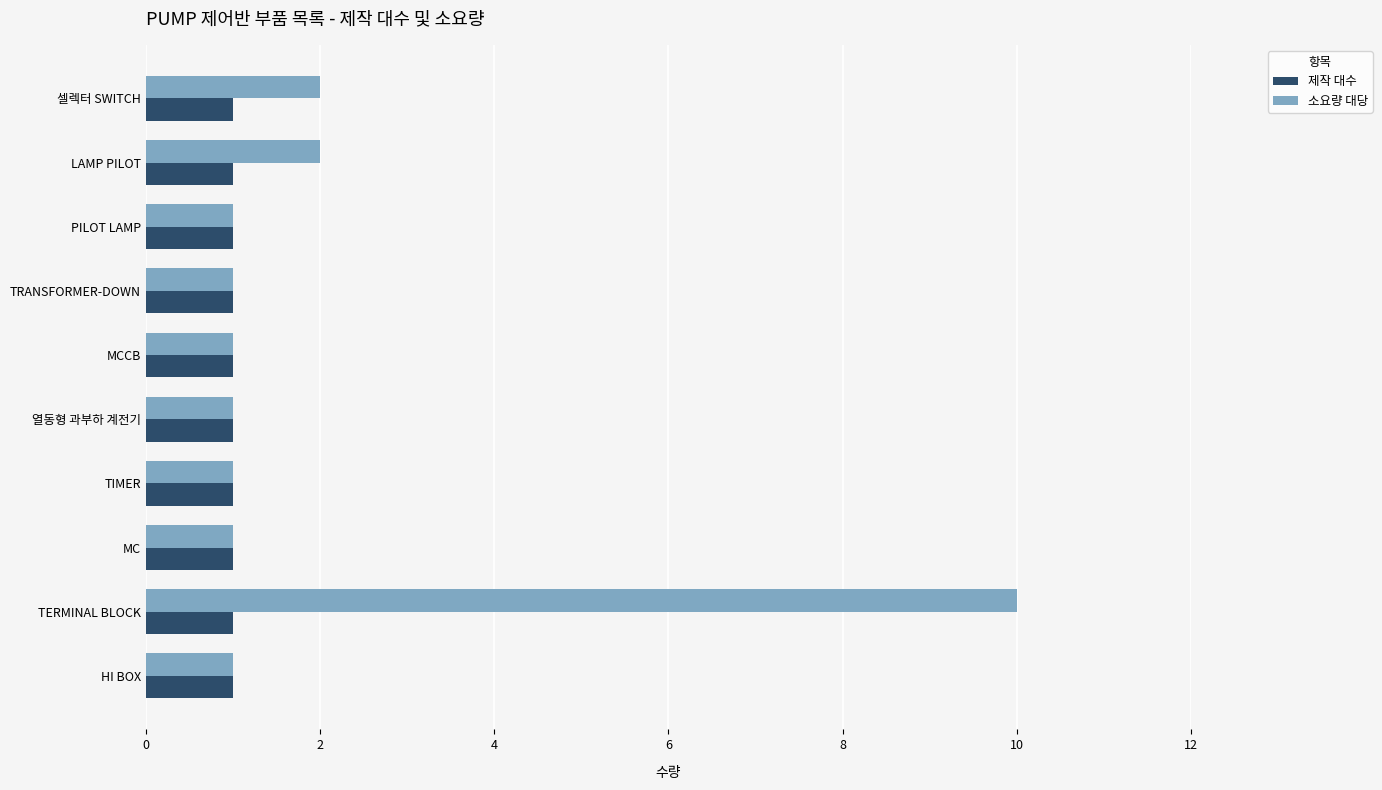

What is the sum of all 제작 대수 values?

10